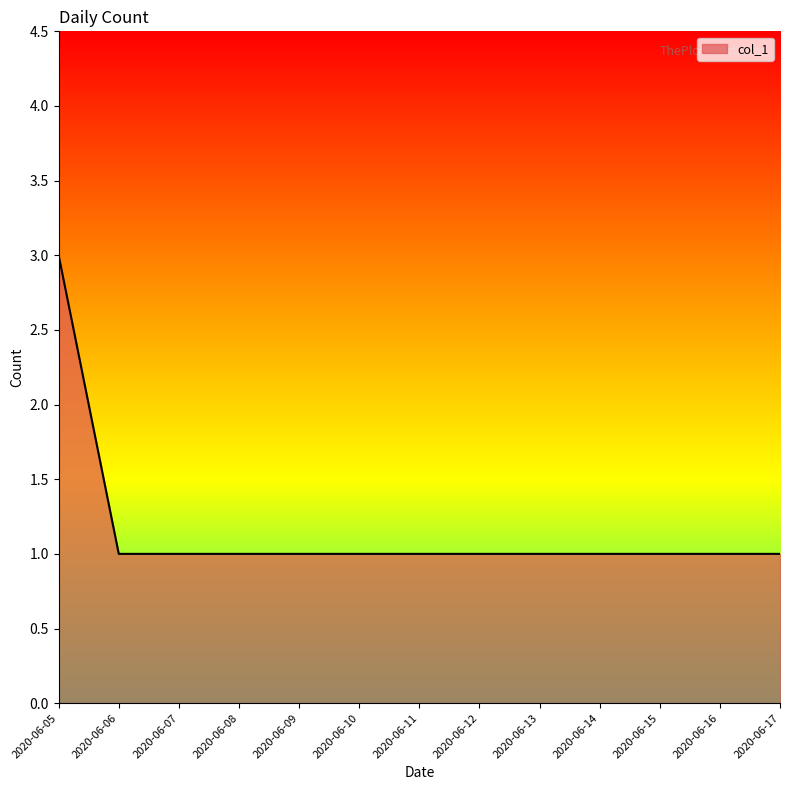

Approximately how many times larger is the value at 2020-06-14 compared to 2020-06-08?

1.0